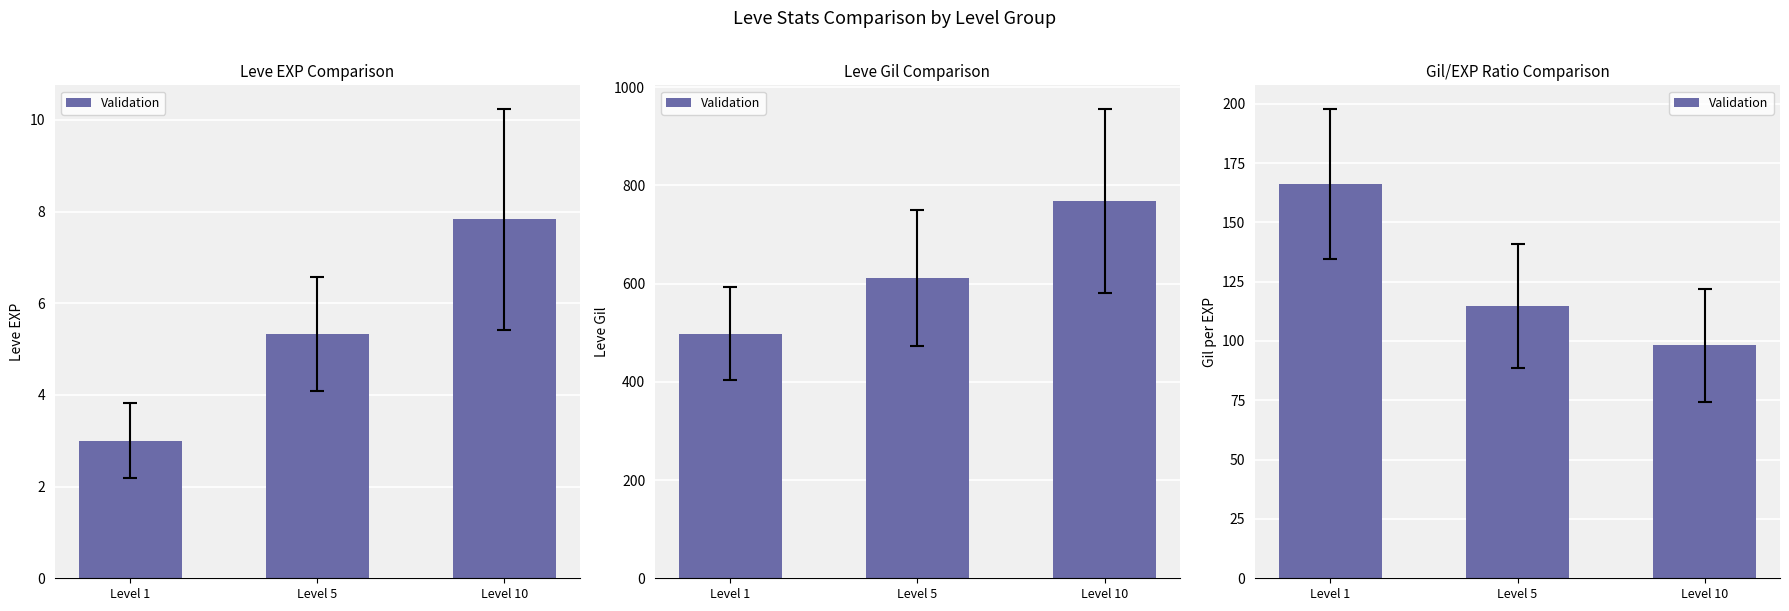

What is the difference between the values at Level 1 and Level 10?

68.0